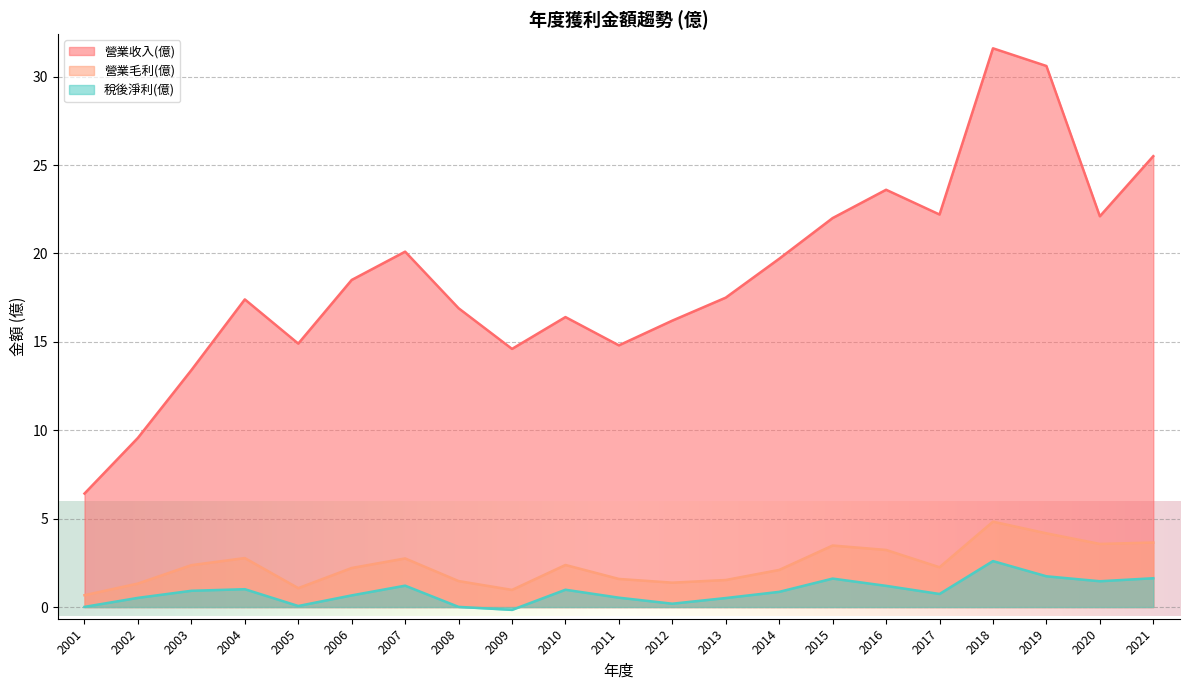

How many values in the 營業毛利(億) series are below 2?

8